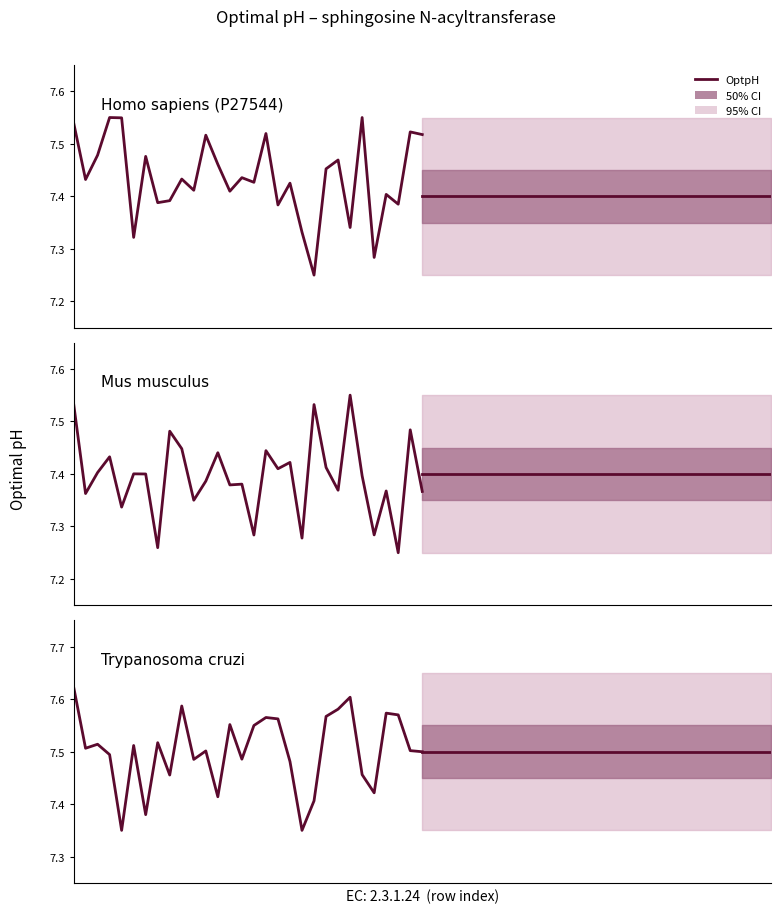

At how many categories does at least one series exceed 7?

30